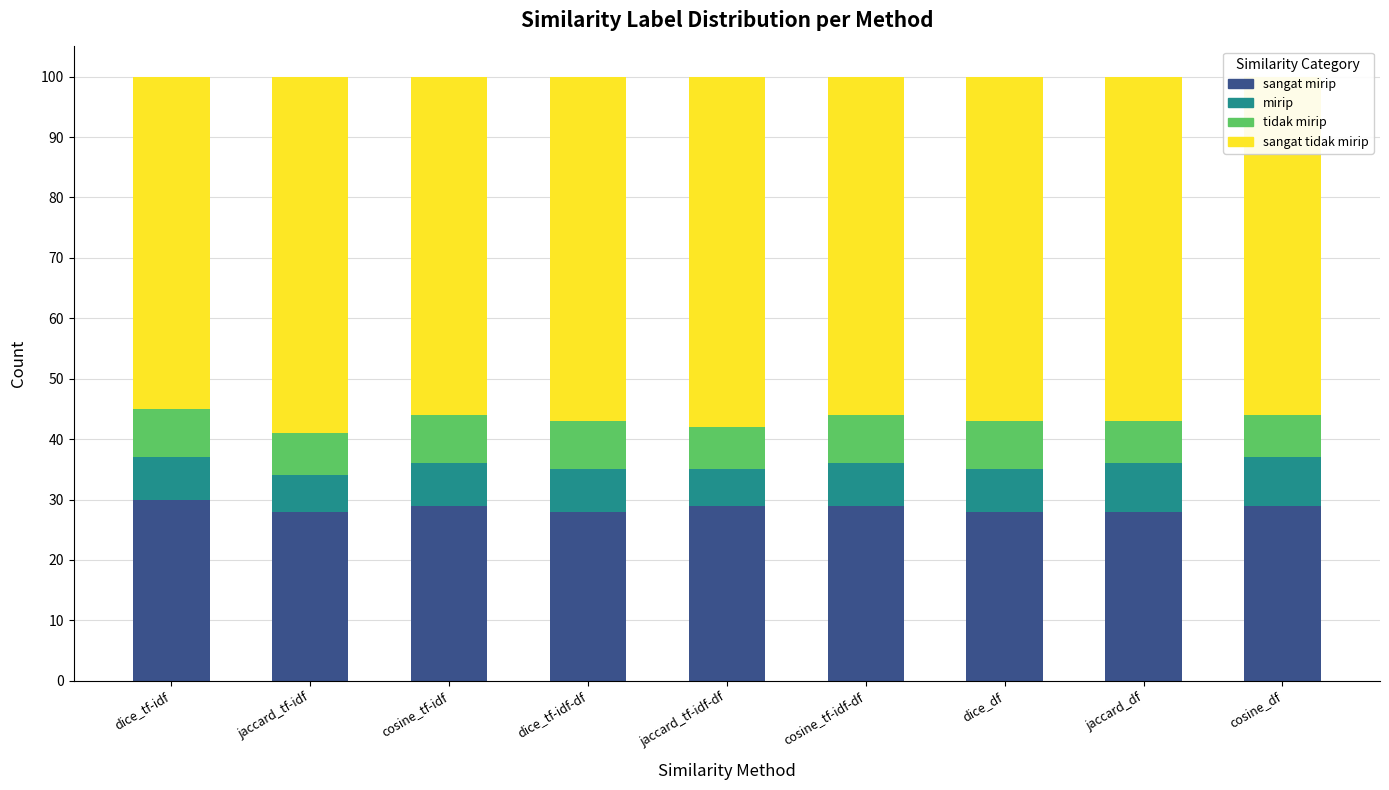

What is the total value across all series at jaccard_tf-idf-df?

100